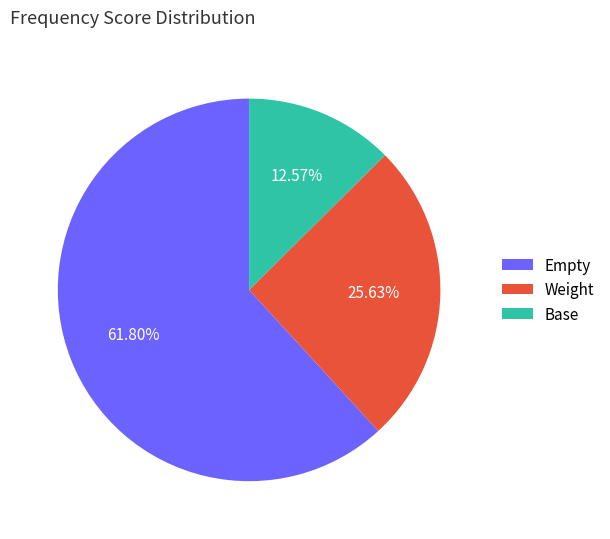

Is Weight the majority of the pie?

No